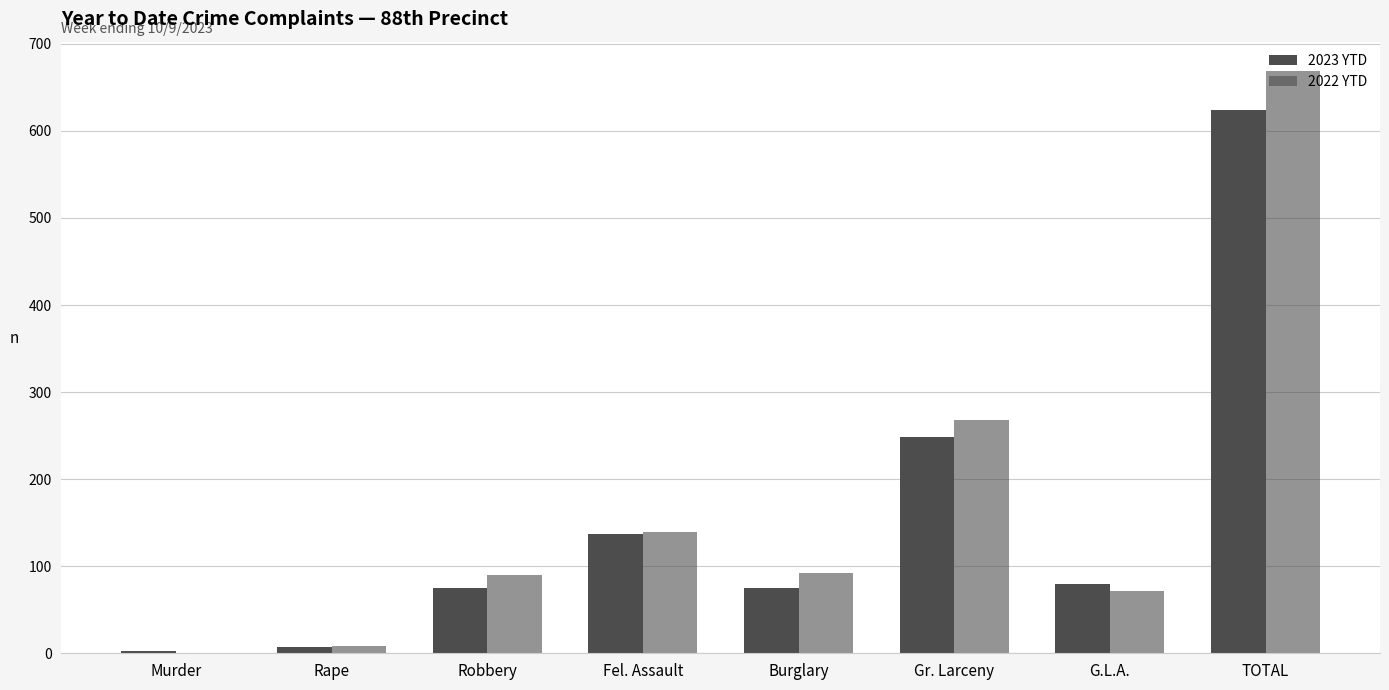

How many data points does each series have?

8